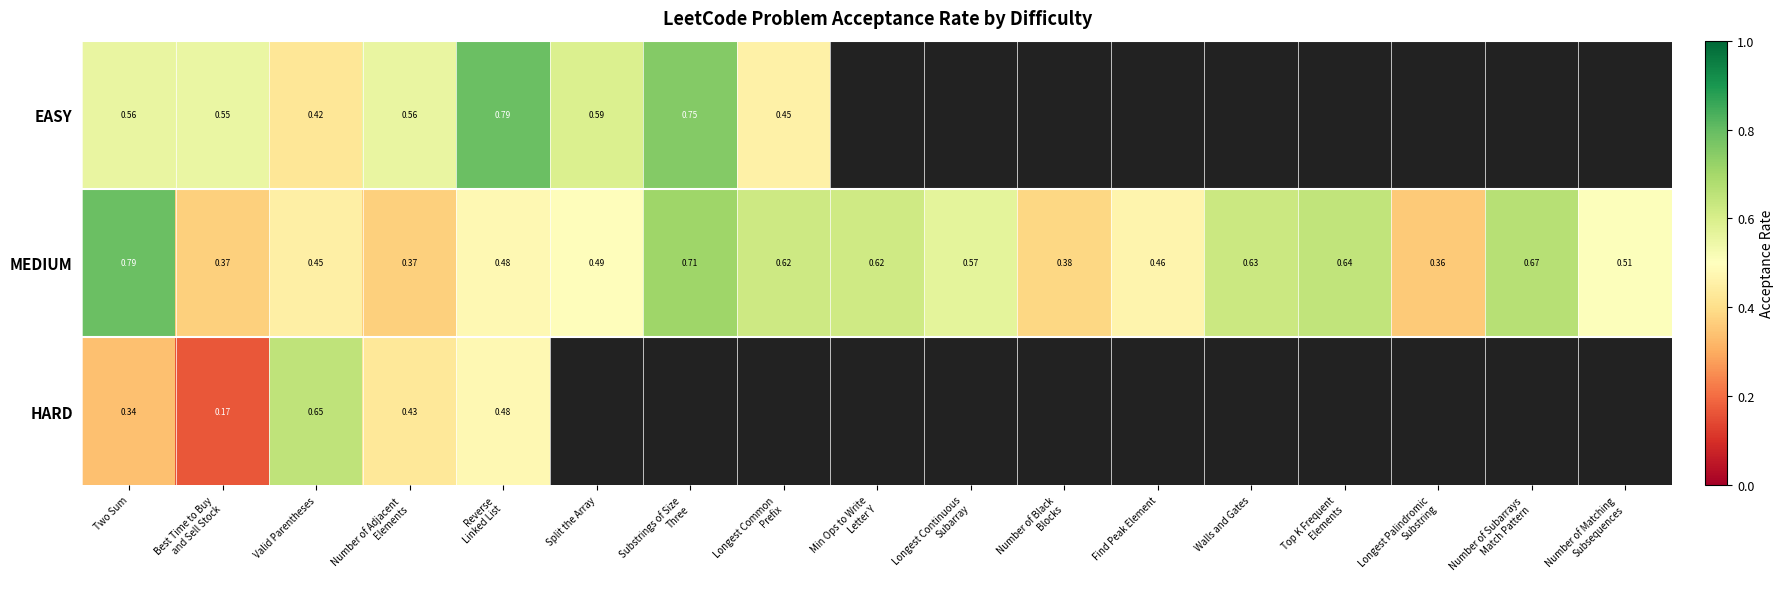

Where is MEDIUM nearest to the value 0?

Longest Palindromic Substring